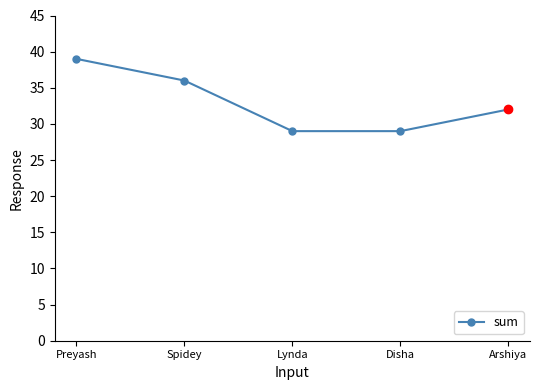

The value at Preyash is 39. True or false?

True